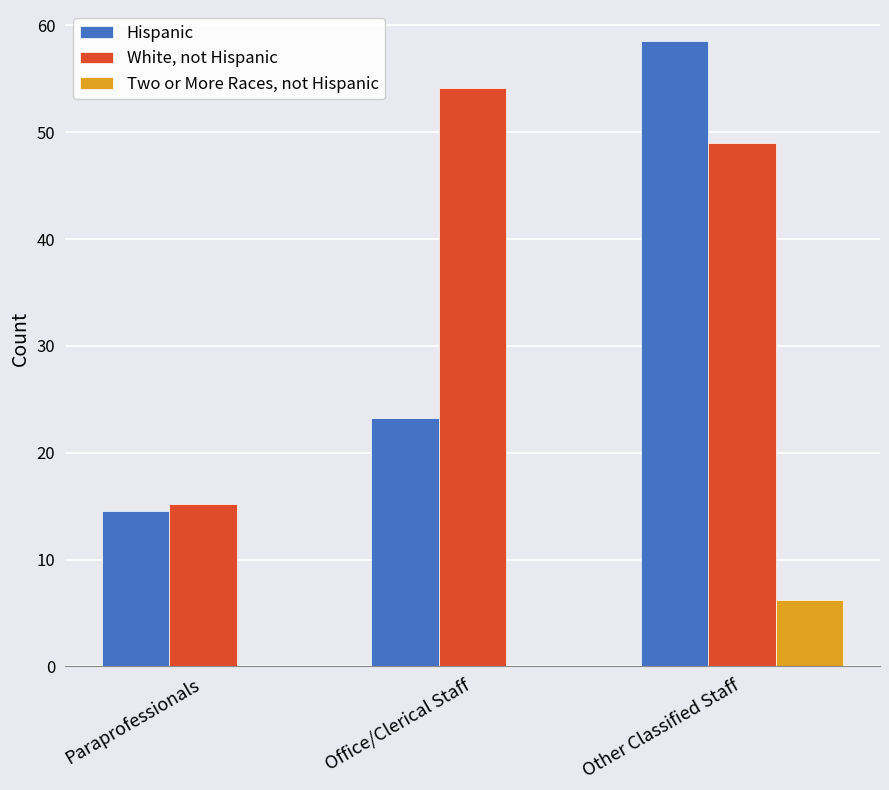

What is the highest value of the White, not Hispanic series?

54.2